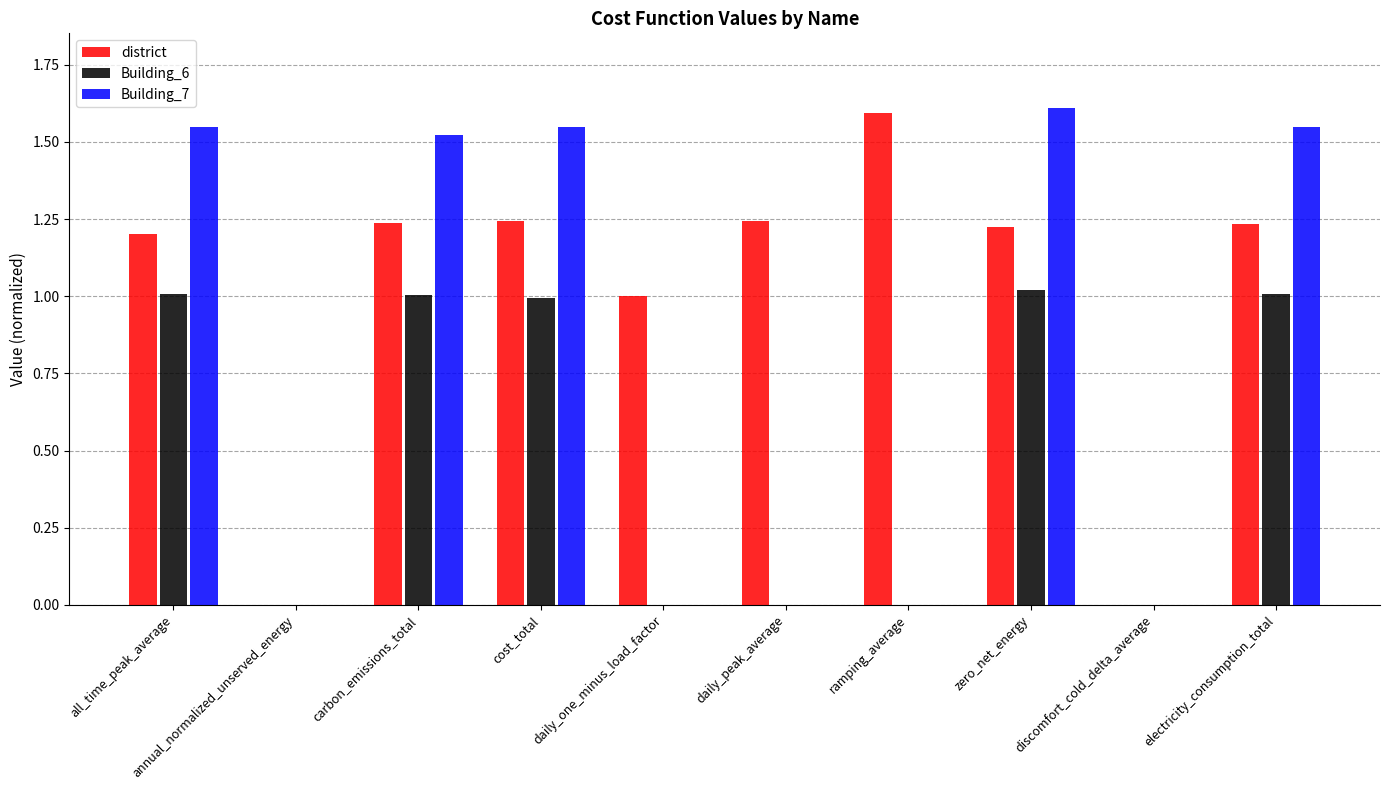

What is the sum of all district values?

10.0